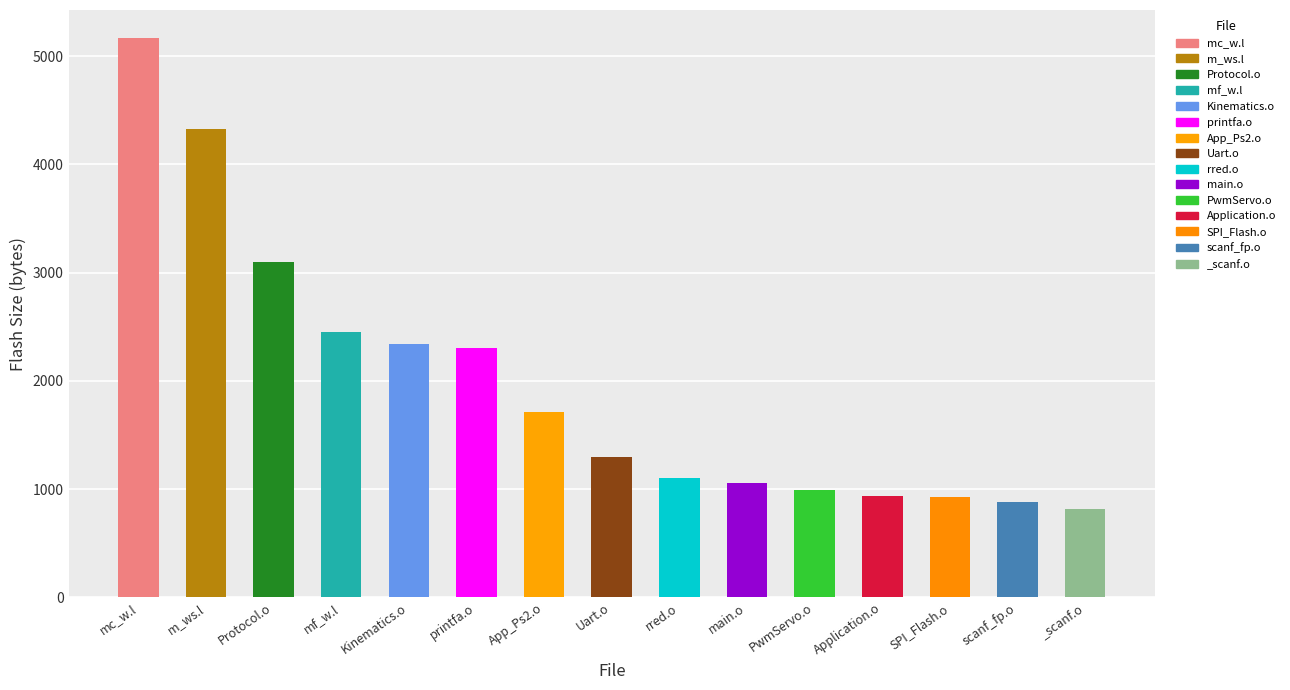

Is it true that the value at Protocol.o is 3101?

True